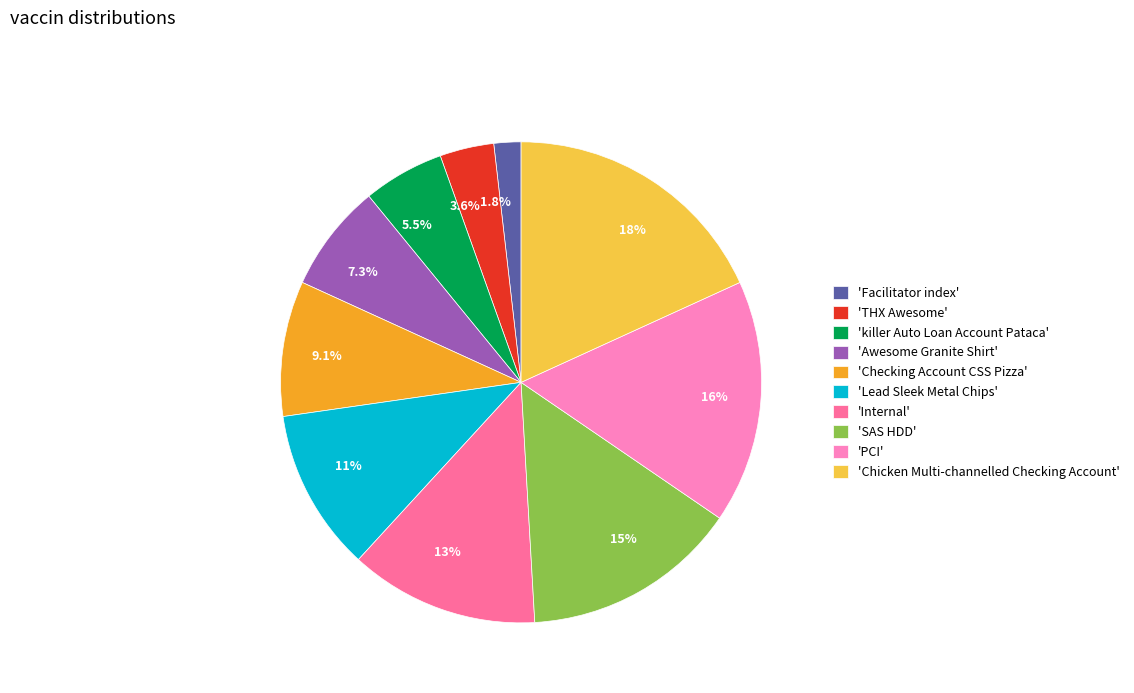

Approximately how many times larger is the value at 5.5% compared to 3.6%?

1.5